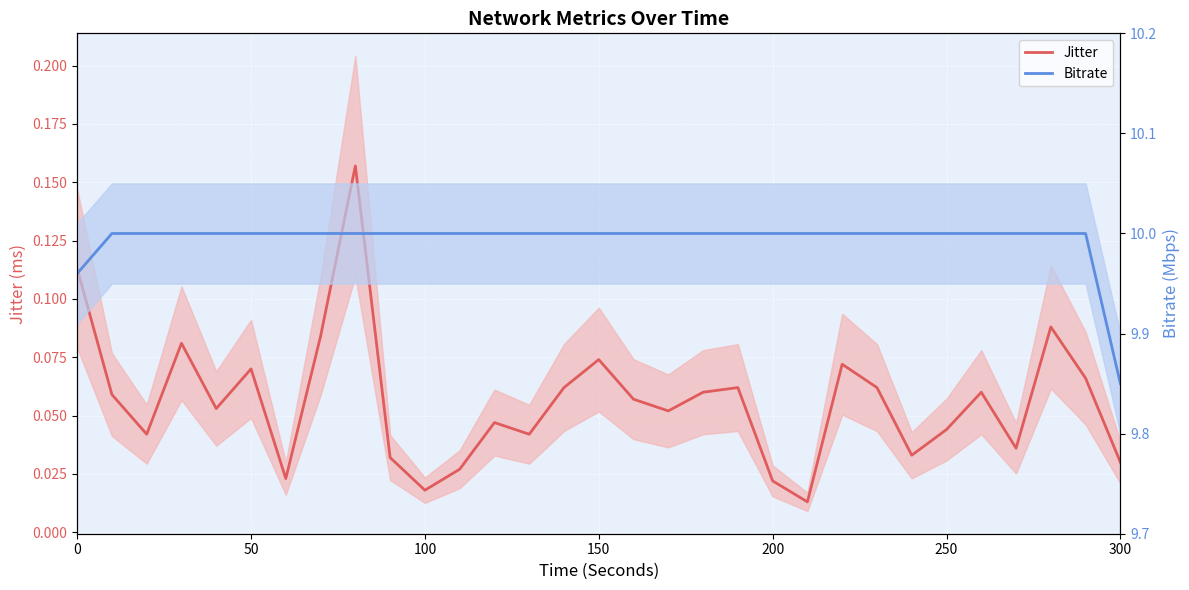

Rank the series by their average value, from lowest to highest.

Jitter, Bitrate